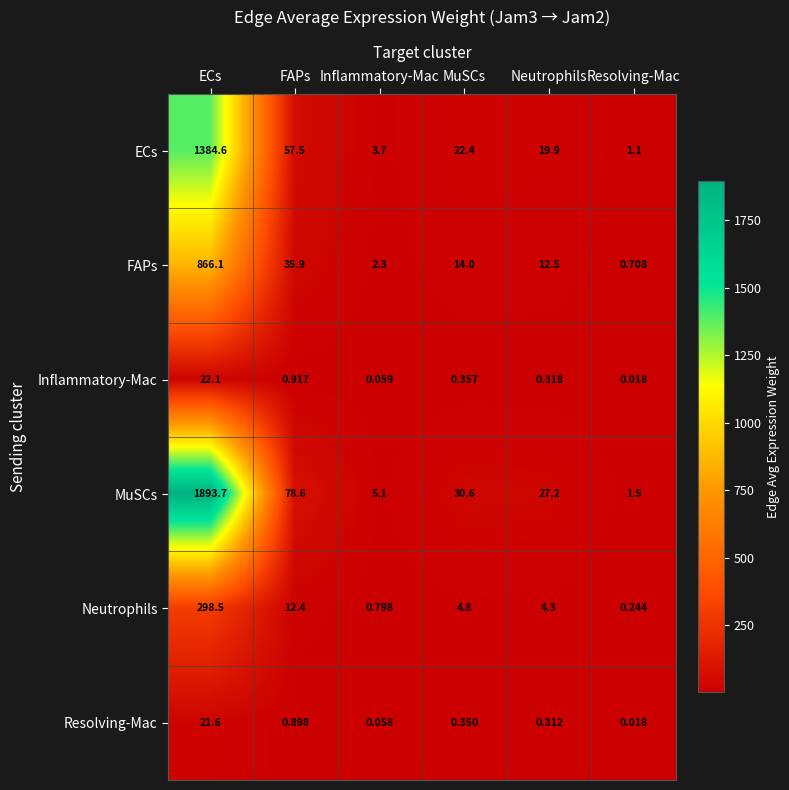

At which category is the sum across all series the highest?

ECs